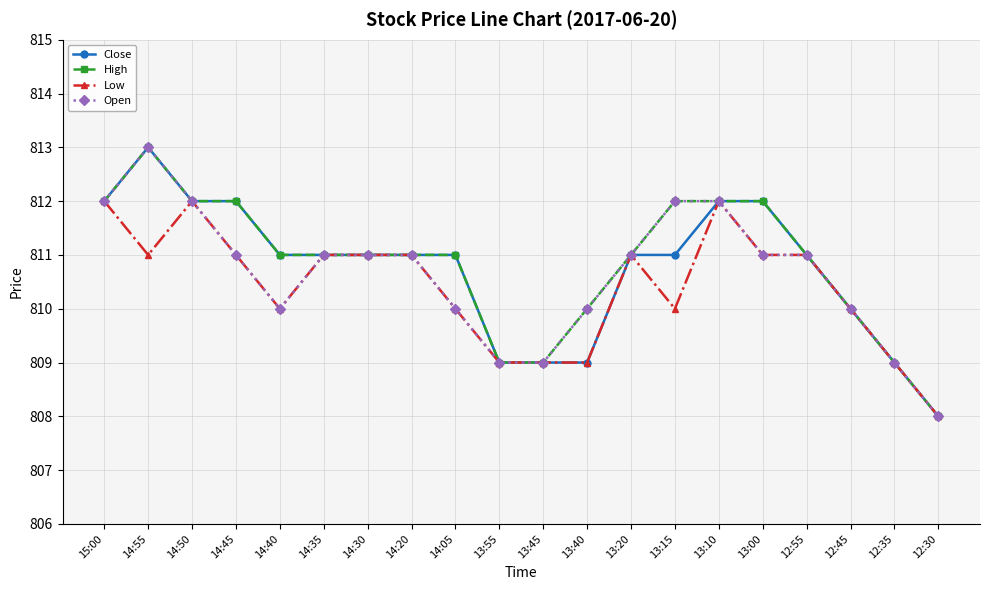

What is the difference between the maximum and minimum values in the High series?

5